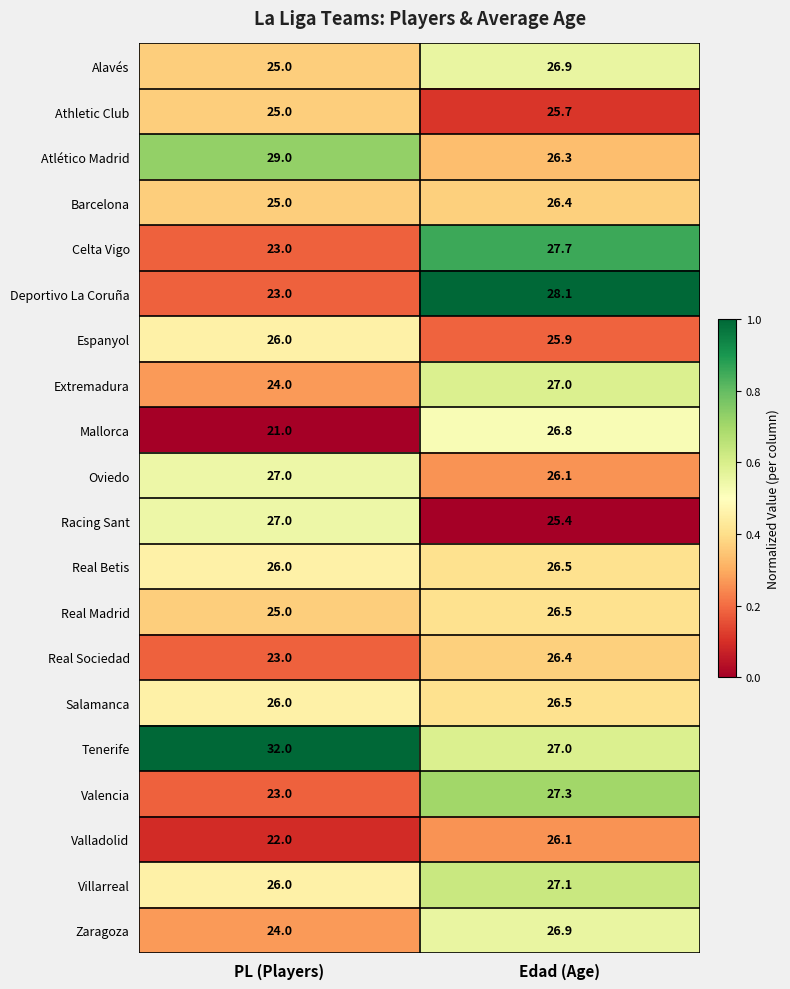

The value of Athletic Club at PL (Players) is 37.8. True or false?

False